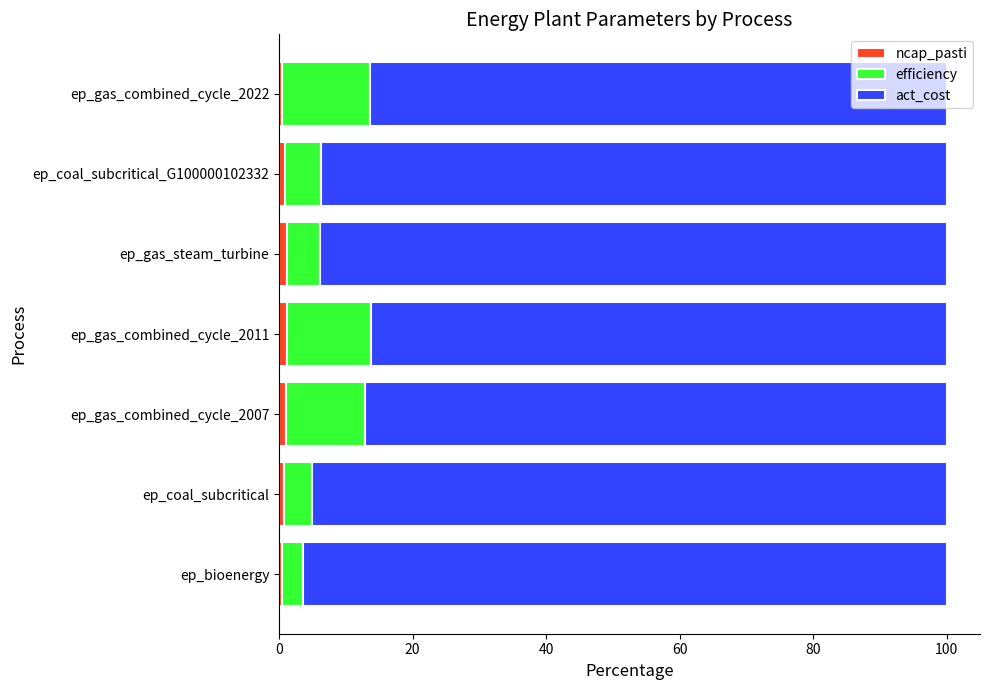

What is the sum of all ncap_pasti values?

5.8